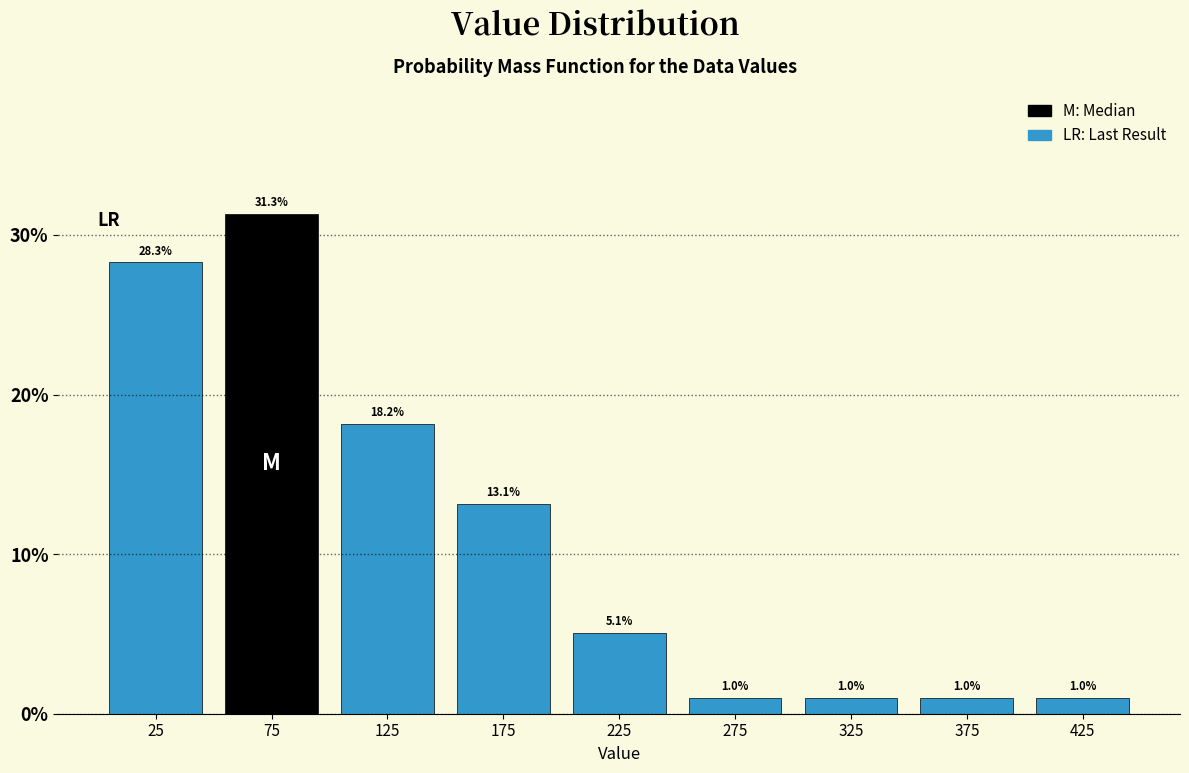

Over which range of the x-axis is the bar tallest?

50 to 100